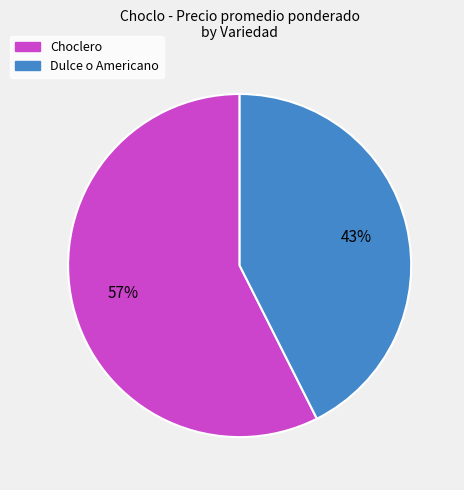

Is the sum of Choclero and Dulce o Americano greater than half?

Yes